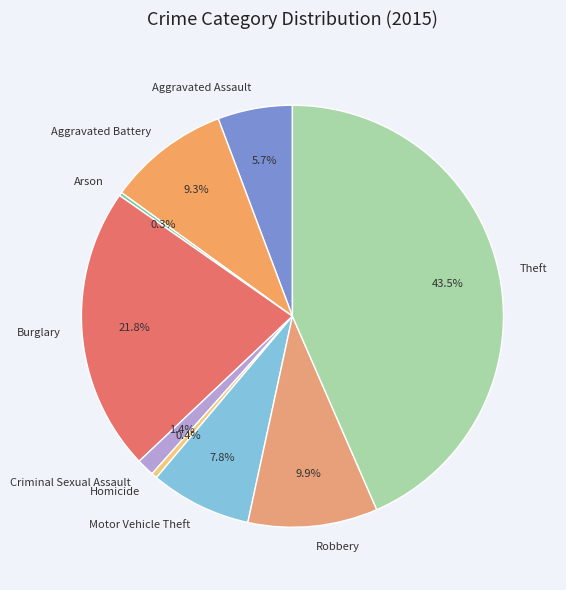

What percentage is NOT represented by Criminal Sexual Assault?

98.6%